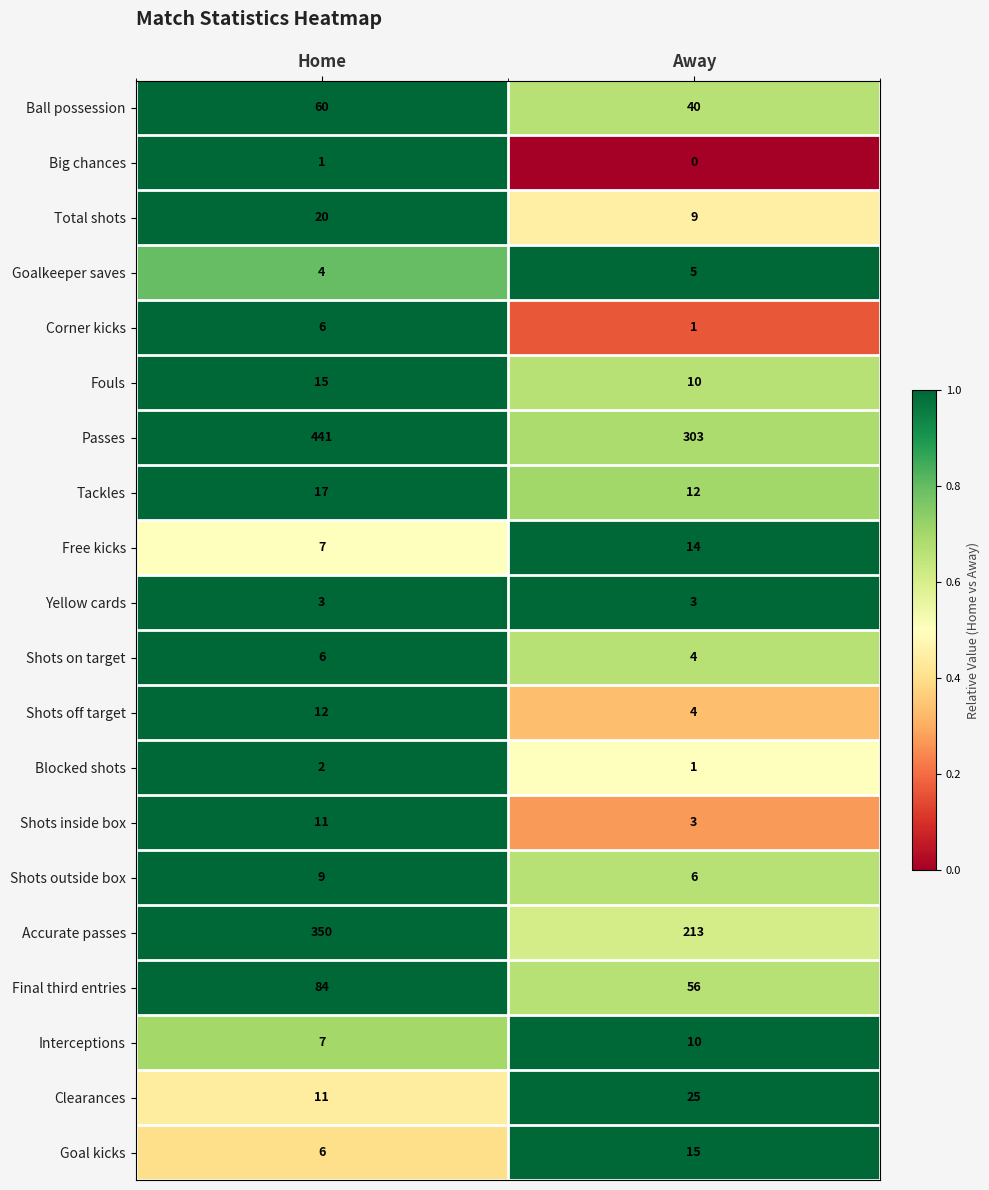

What is the spread (max minus min) of values at Home?

440